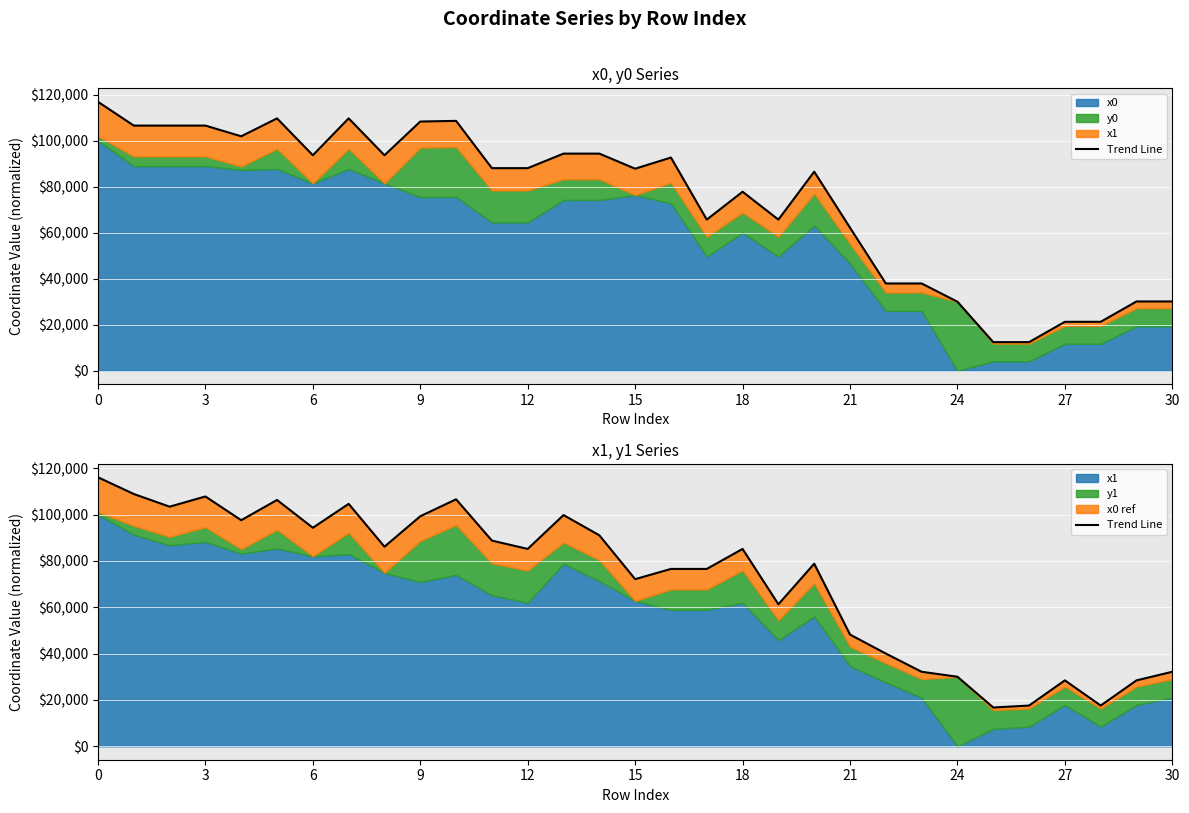

How many interior local valleys (lower than both neighbors) does the data have?

9